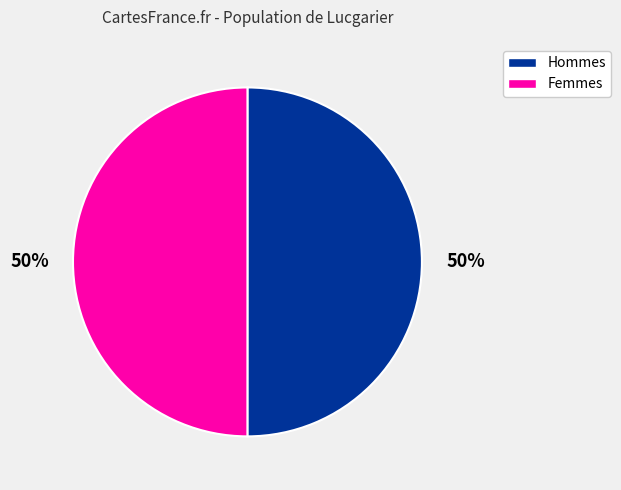

To the nearest percent, what is the average slice percentage?

50%